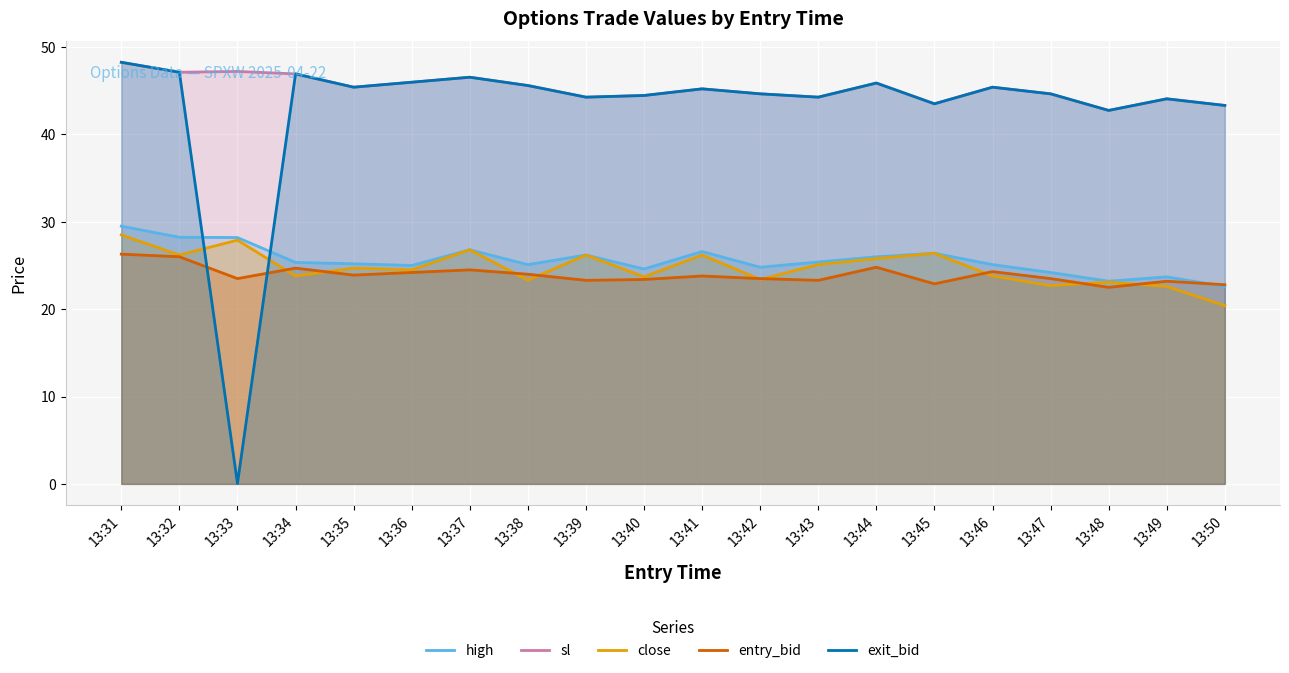

At which label does entry_bid first exceed 23?

13:31